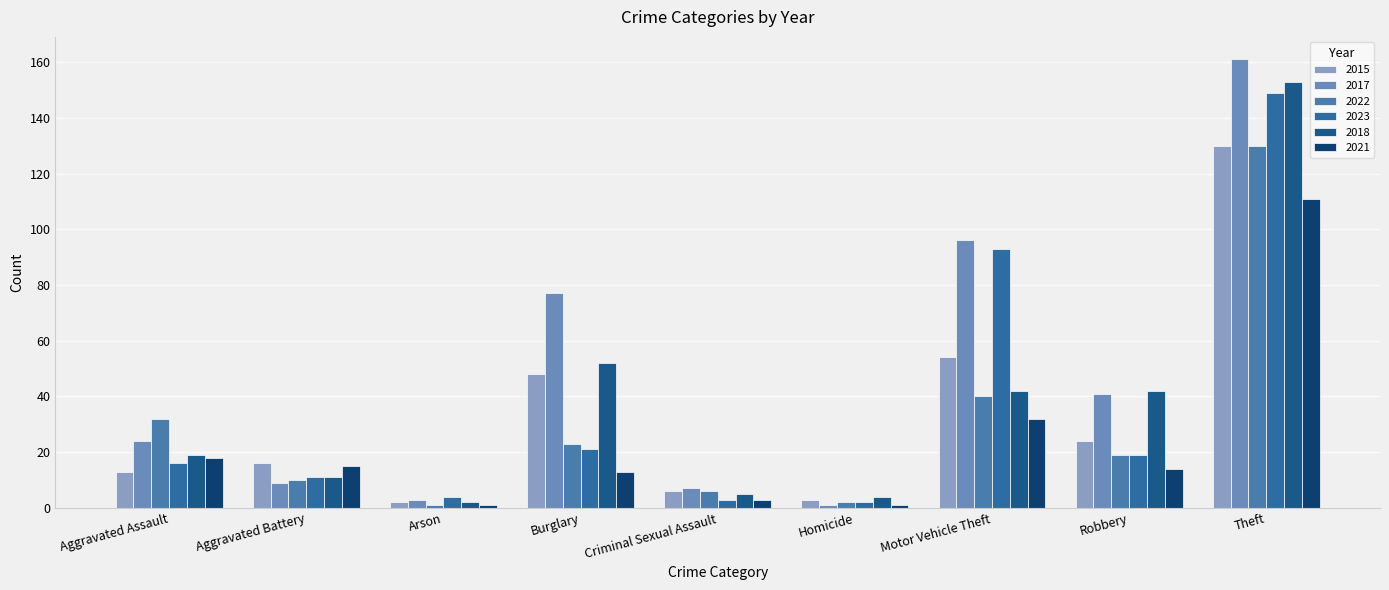

What value does the 2015 series have at Criminal Sexual Assault?

6